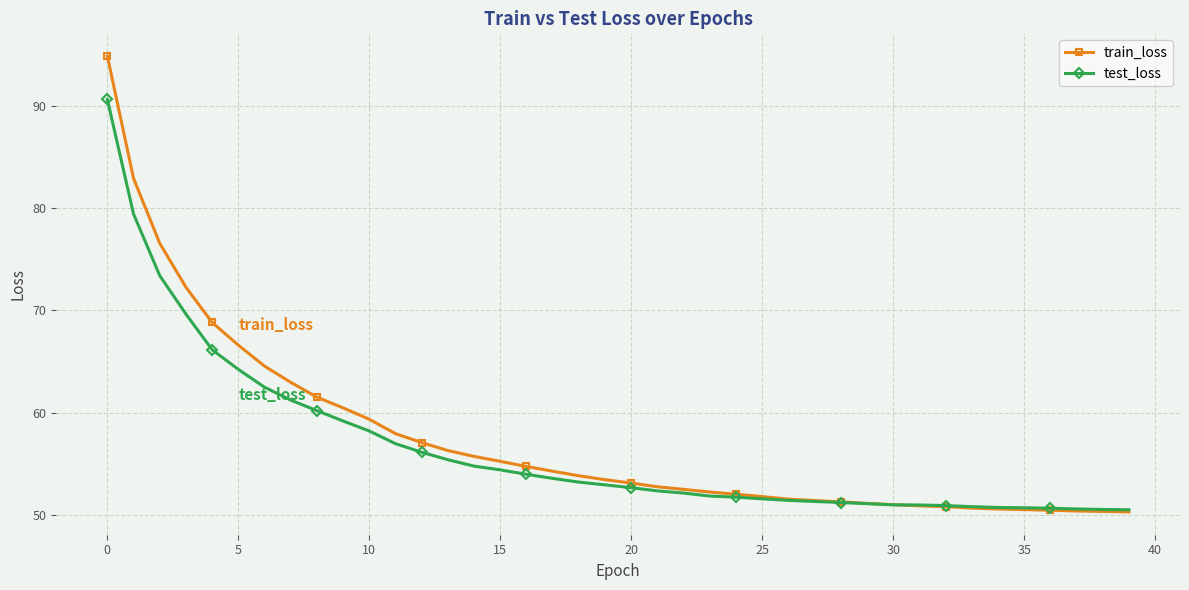

List the series in order of their peak value, lowest first.

test_loss, train_loss